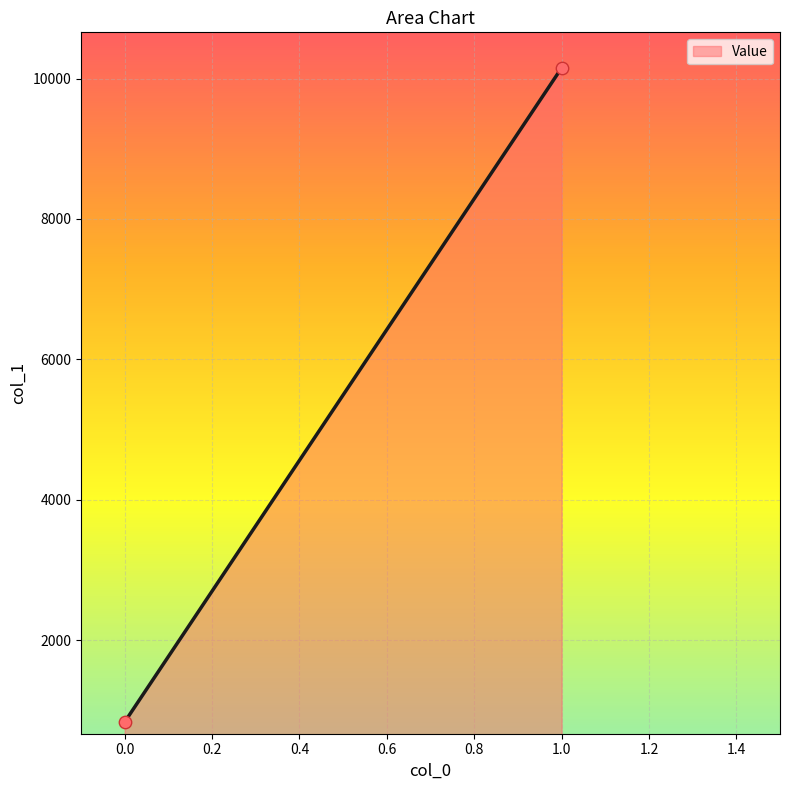

What is the range of Y values (max minus min)?

9310